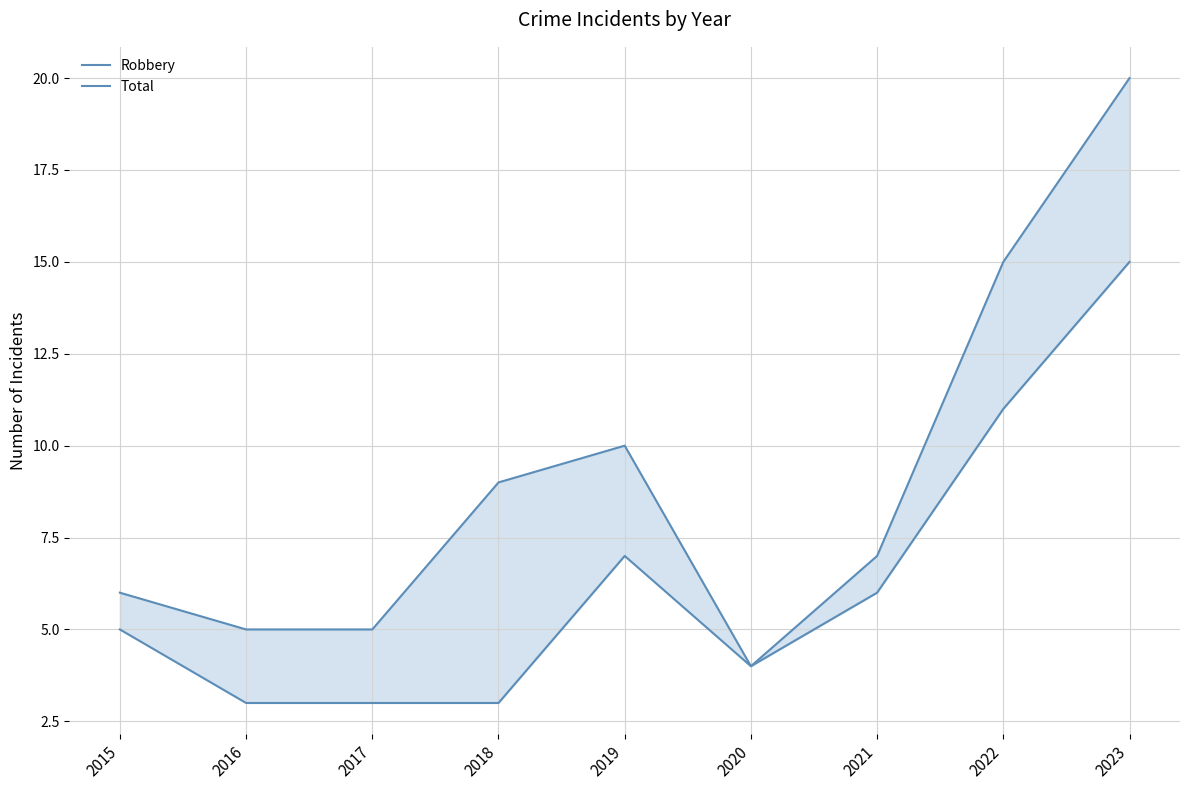

How many interior local peaks does the Total series have?

1